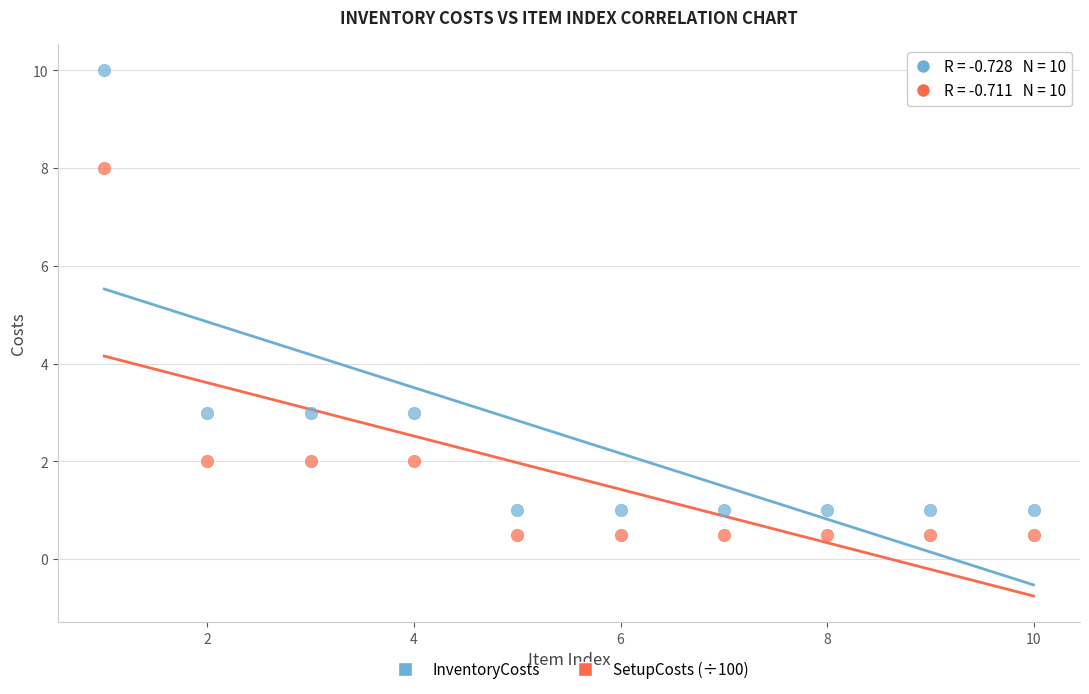

What are all the series names shown in the legend?

InventoryCosts, SetupCosts (÷100)